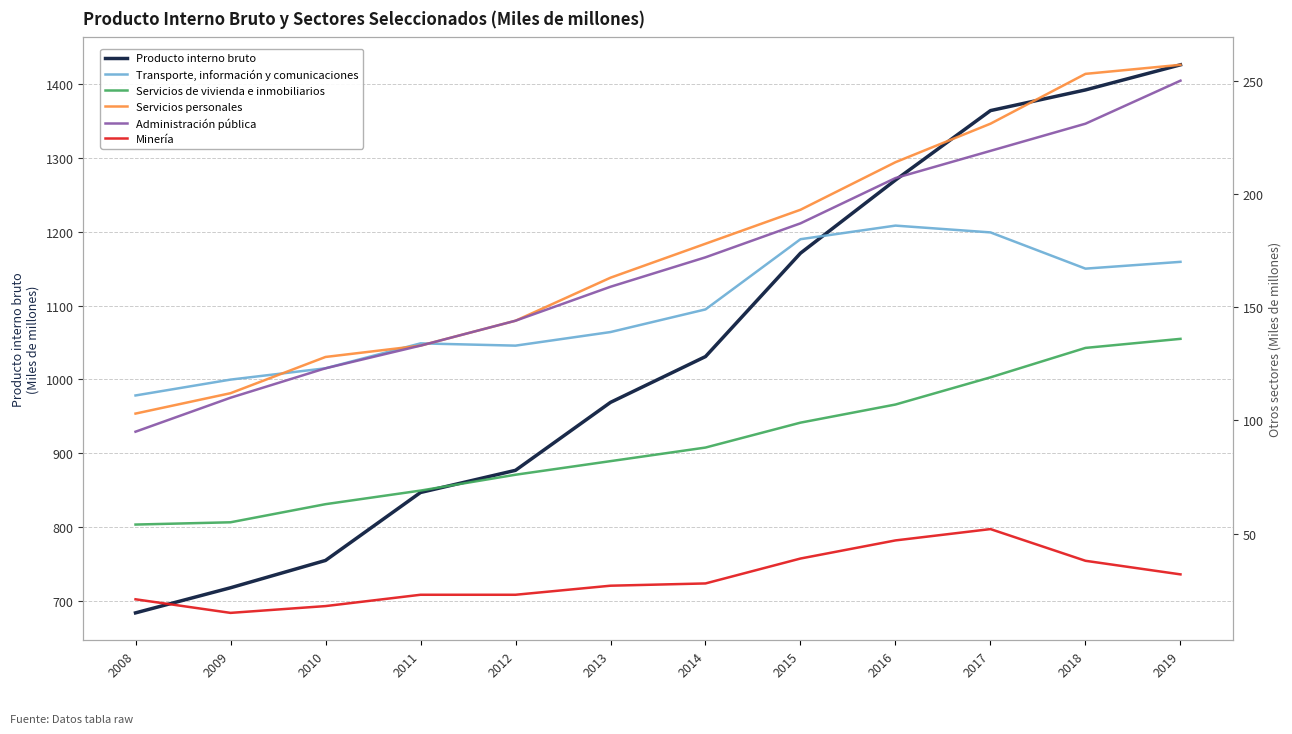

Rank the series at 2015 from lowest to highest value.

Minería, Servicios de vivienda e inmobiliarios, Transporte, información y comunicaciones, Administración pública, Servicios personales, Producto interno bruto